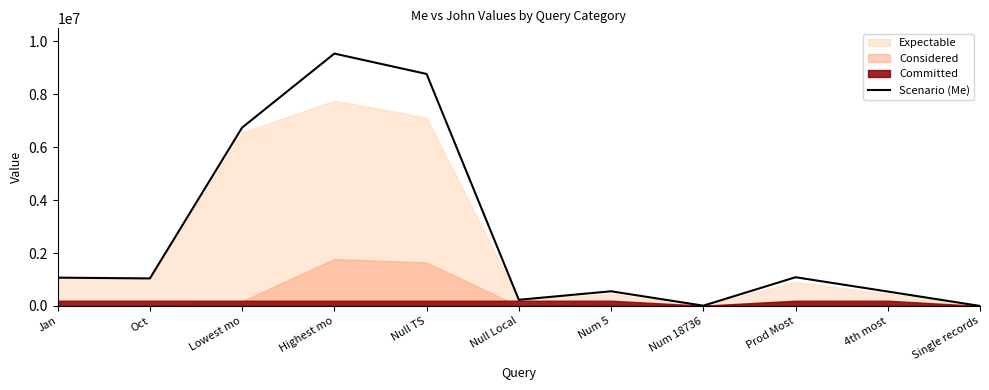

Which label corresponds to the largest value in the chart?

Highest mo